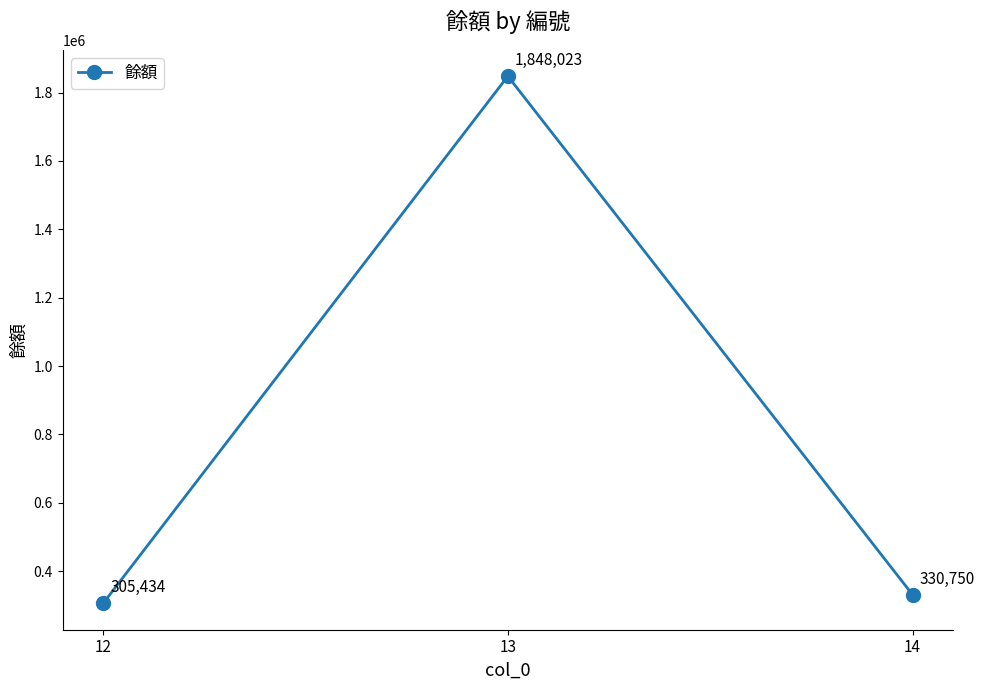

Rank the categories by value from highest to lowest.

13, 14, 12